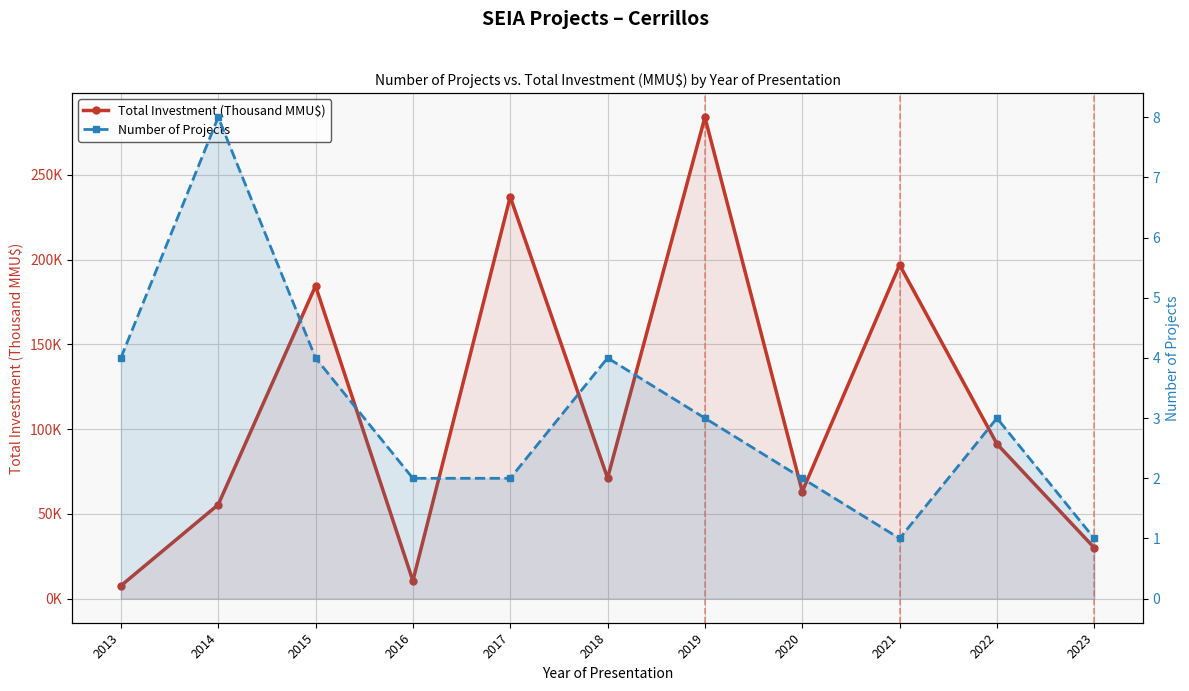

True or false: Number of Projects has a value of 3.0 at 2019.

True